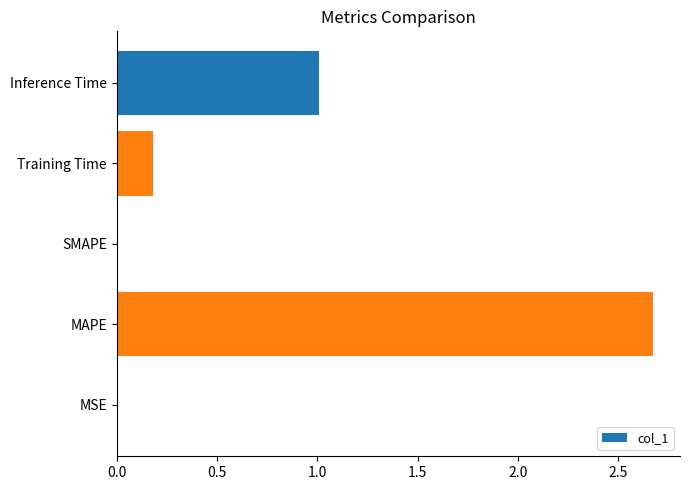

What is the greatest value displayed?

2.7